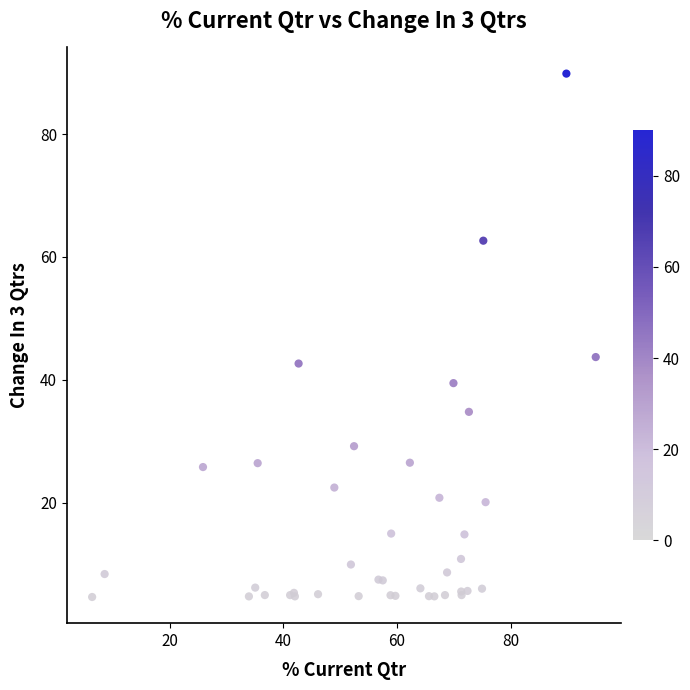

What Y value in the scatter plot is closest to 47?

43.7